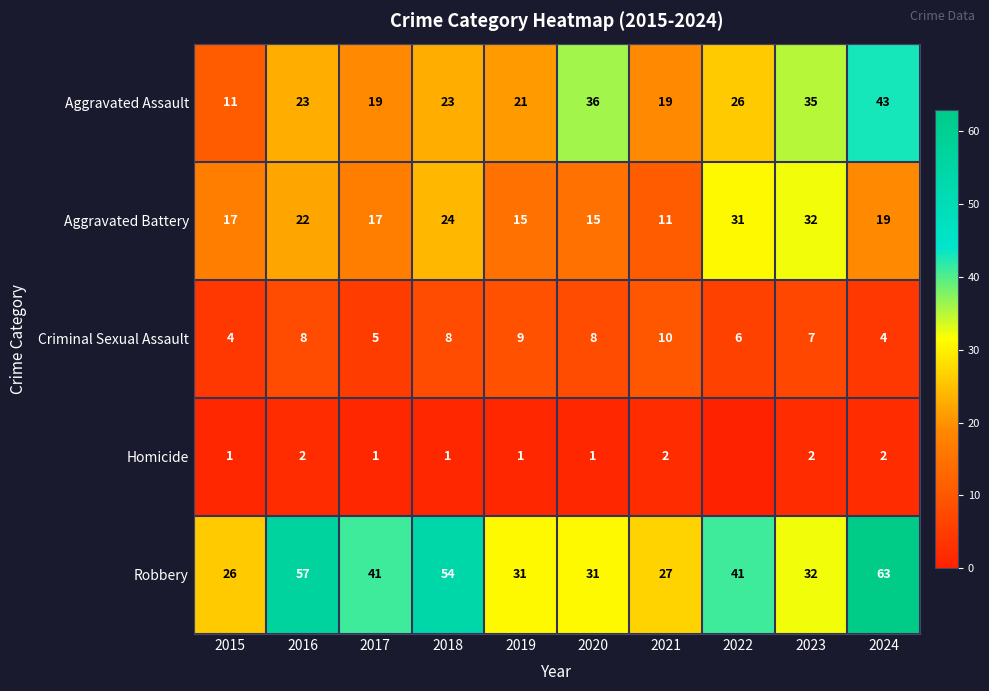

Is the value of Aggravated Battery at 2018 greater than the value of Criminal Sexual Assault at 2019?

Yes